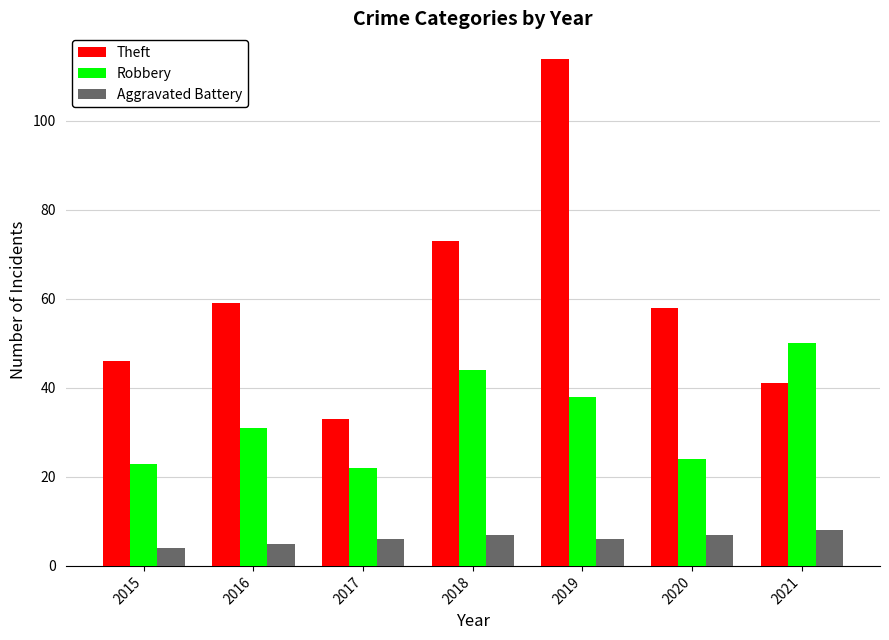

What is the sum of the Robbery values at 2019 and 2018?

82